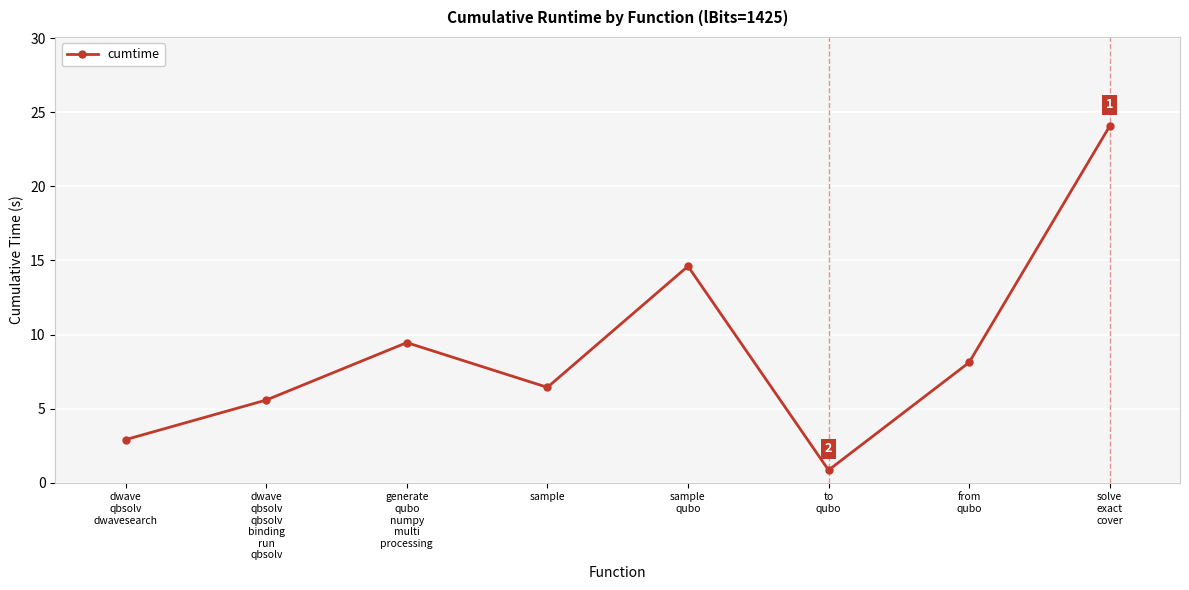

The chart shows a value of 11.2 at sample. True or false?

False